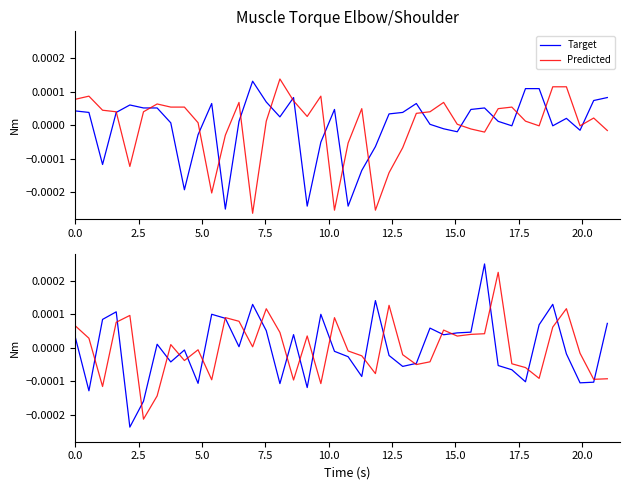

Is the value of Predicted at 21 greater than the value of Target at 33?

Yes